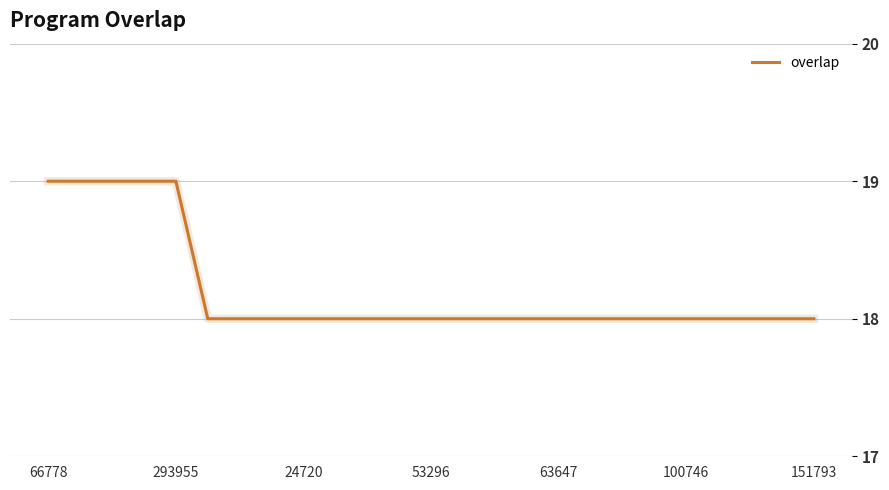

What is the maximum value shown in the chart?

19